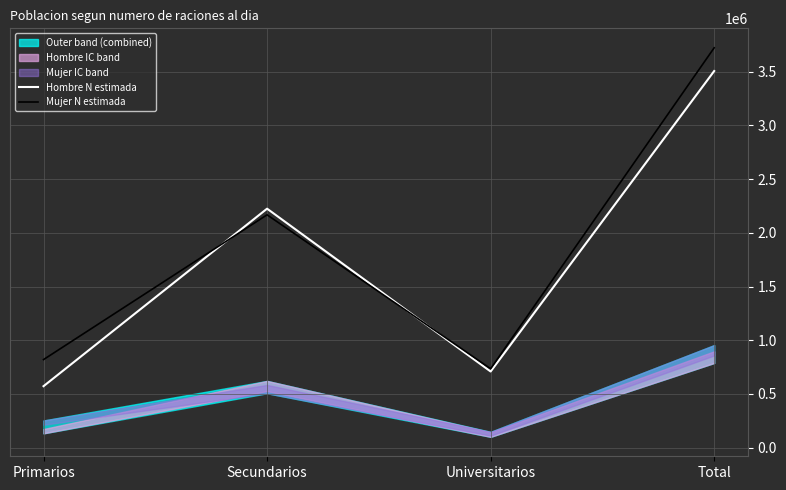

At which category is the sum across all series the highest?

Total